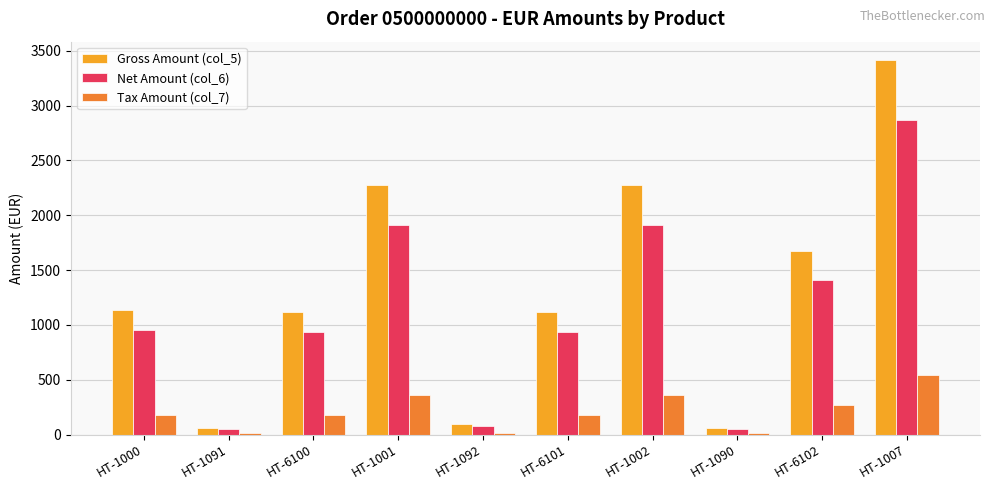

What is the sum of all Gross Amount (col_5) values?

13224.5